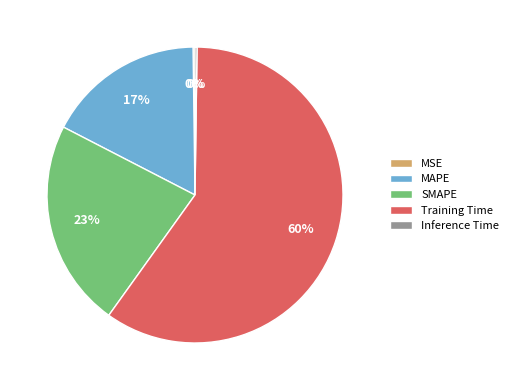

To the nearest percent, what is the combined percentage of MAPE and SMAPE?

40%